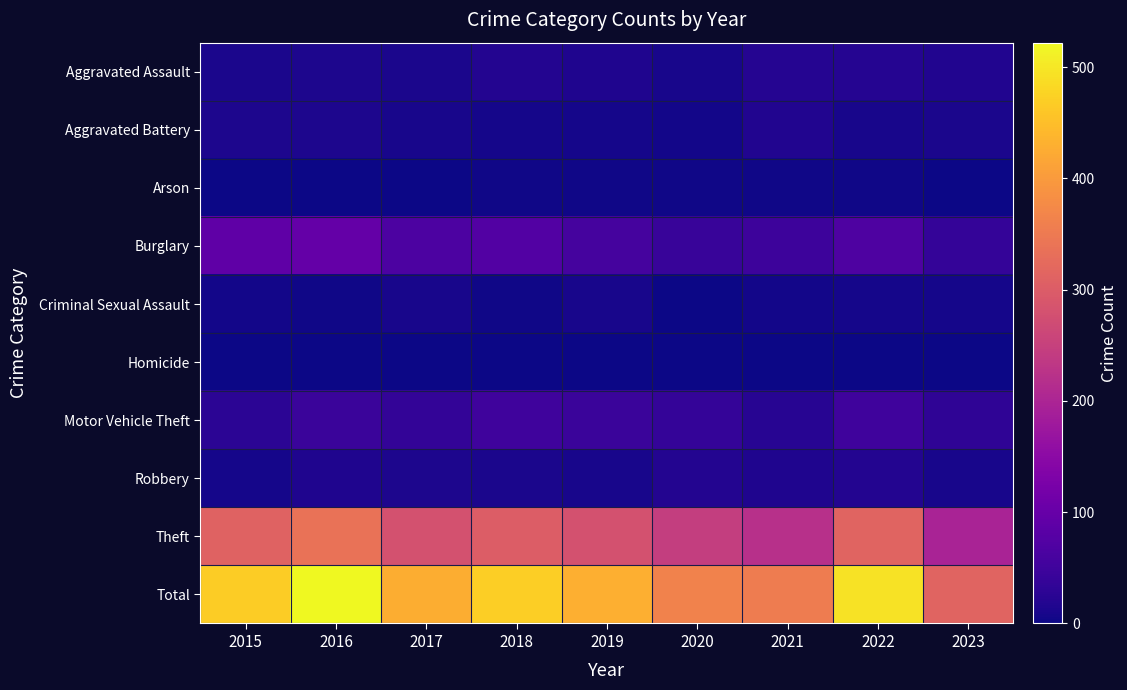

Rank the series by their maximum value, from highest to lowest.

Total, Theft, Burglary, Motor Vehicle Theft, Aggravated Assault, Robbery, Aggravated Battery, Criminal Sexual Assault, Arson, Homicide